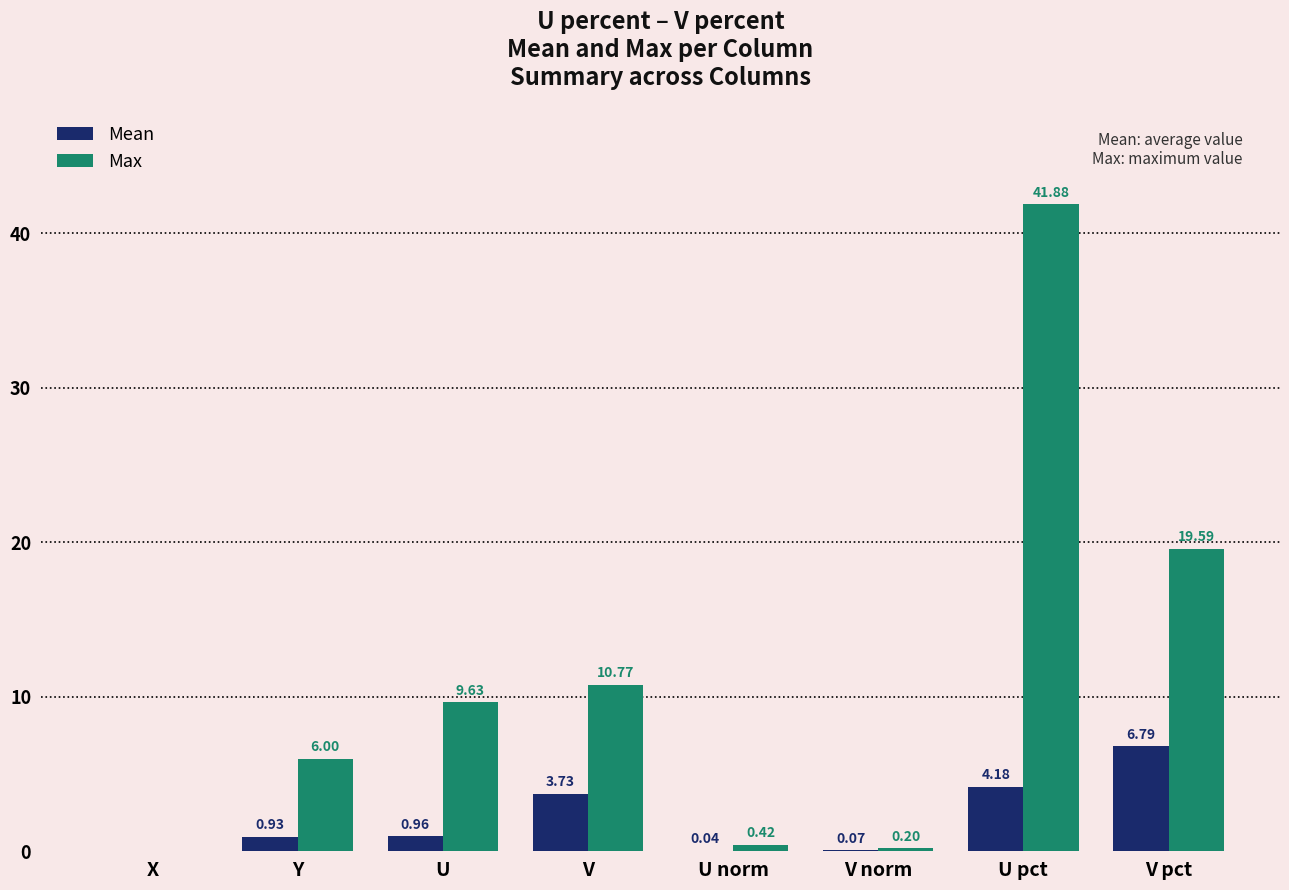

Are the bars grouped side by side (vs. stacked)?

Yes